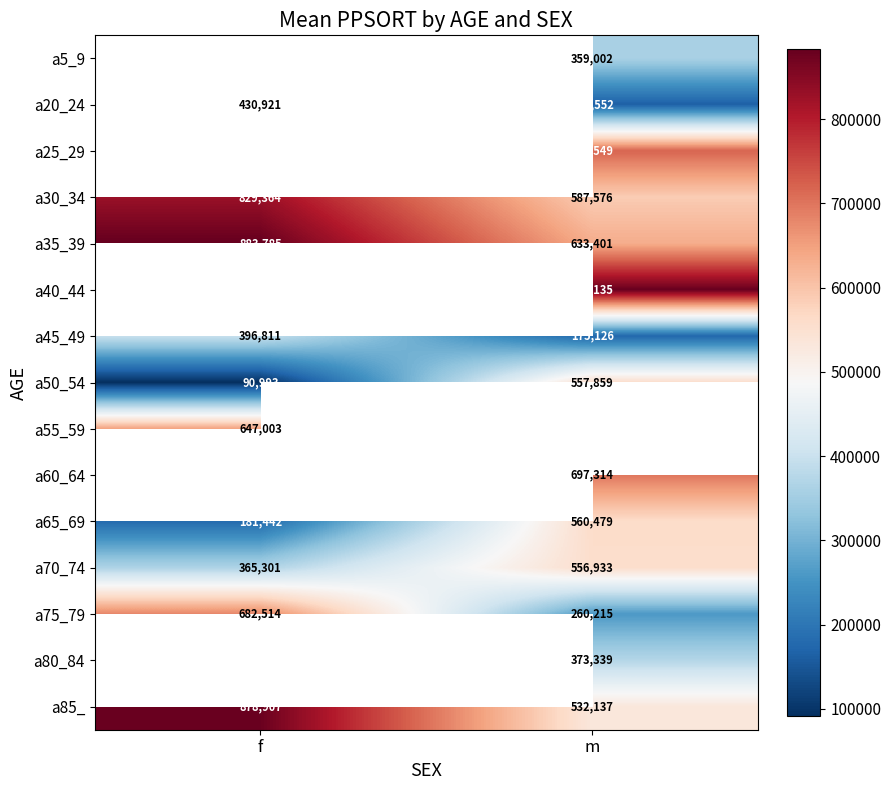

Between m and f, which is larger?

f